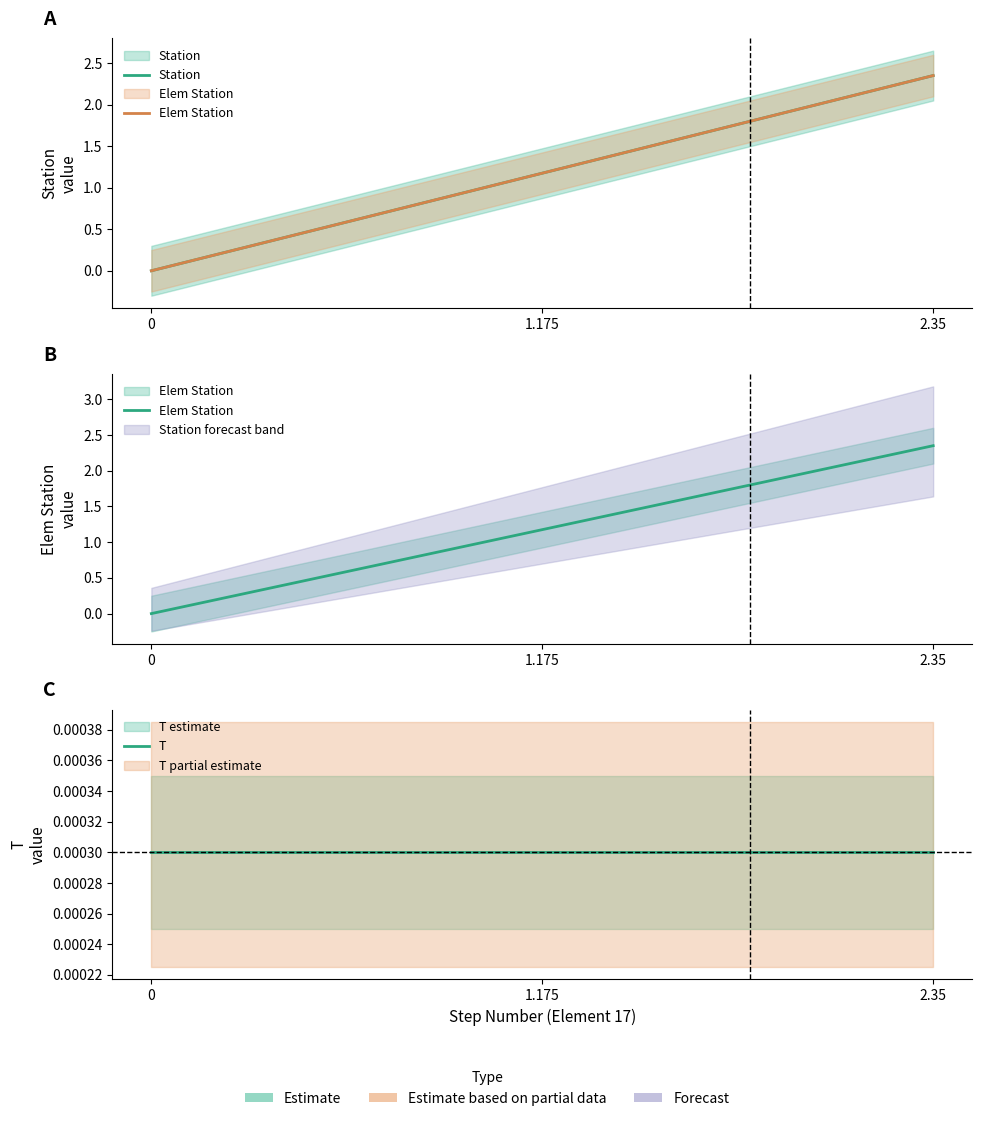

Reading left to right, extract all data points from this chart.

Station: 0=0.0	1.175=1.2	2.35=2.4
Elem Station: 0=0.0	1.175=1.2	2.35=2.4
T: 0=0.0	1.175=0.0	2.35=0.0